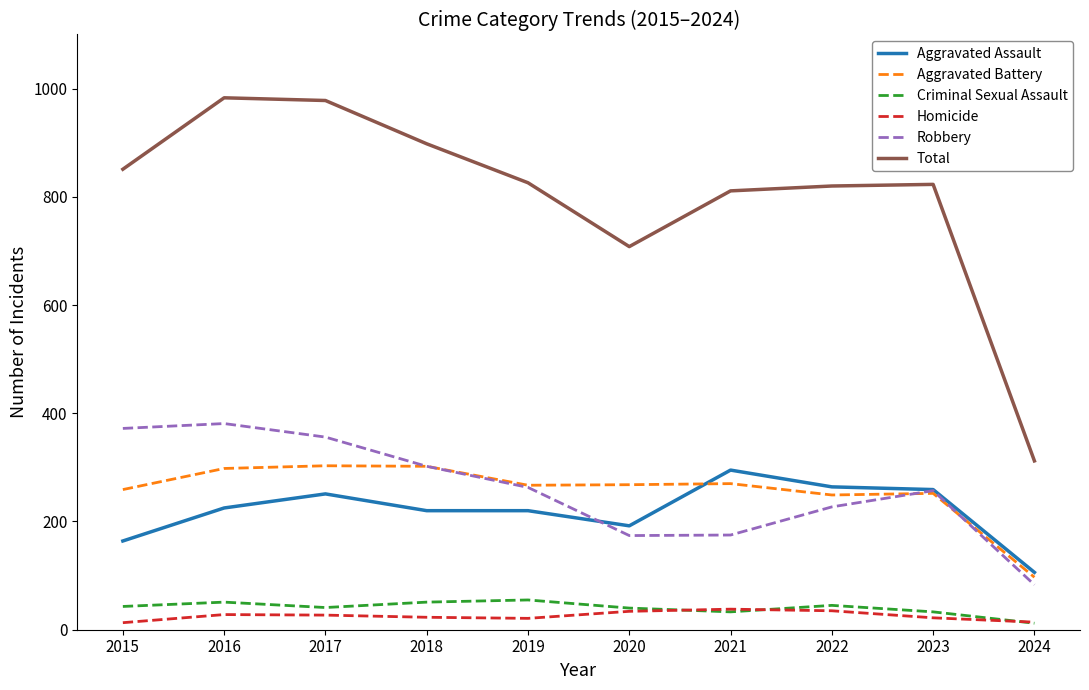

Which series changed the most between 2020 and 2022?

Total